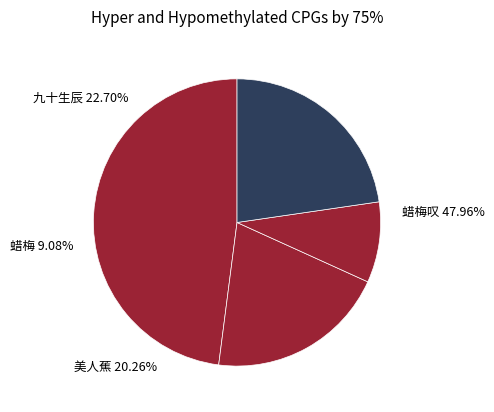

Count the number of slices in the pie.

4